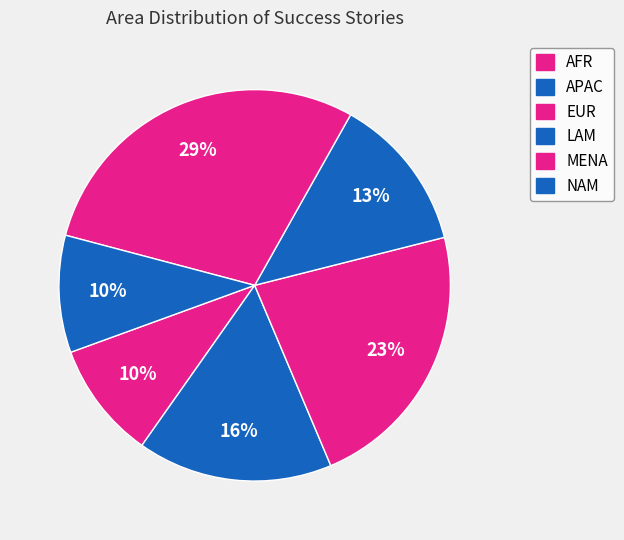

How many slices are in this pie chart?

6